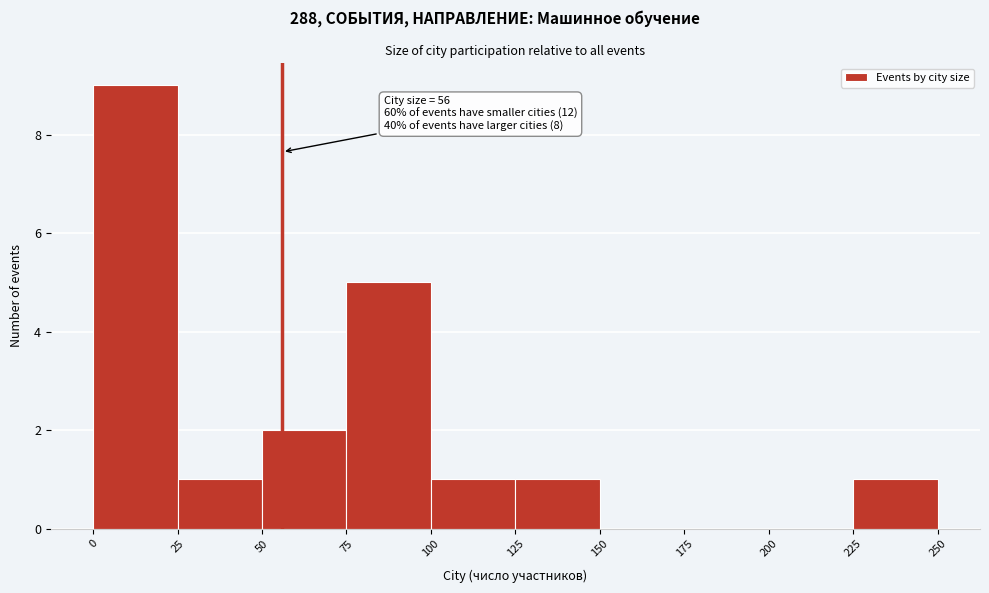

Which range on the x-axis has the tallest bar?

0 to 25